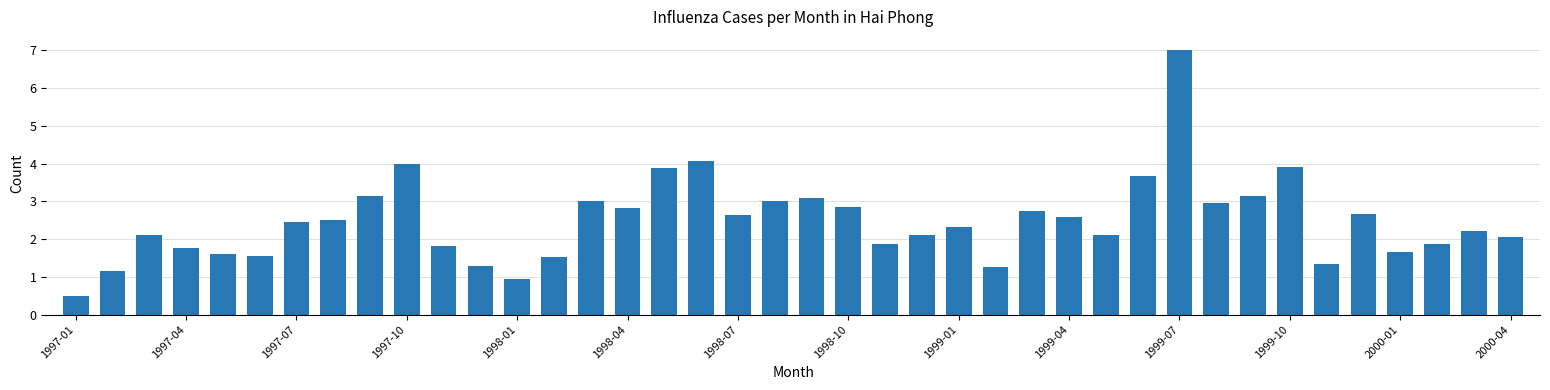

What is the sum of all values?

99.1